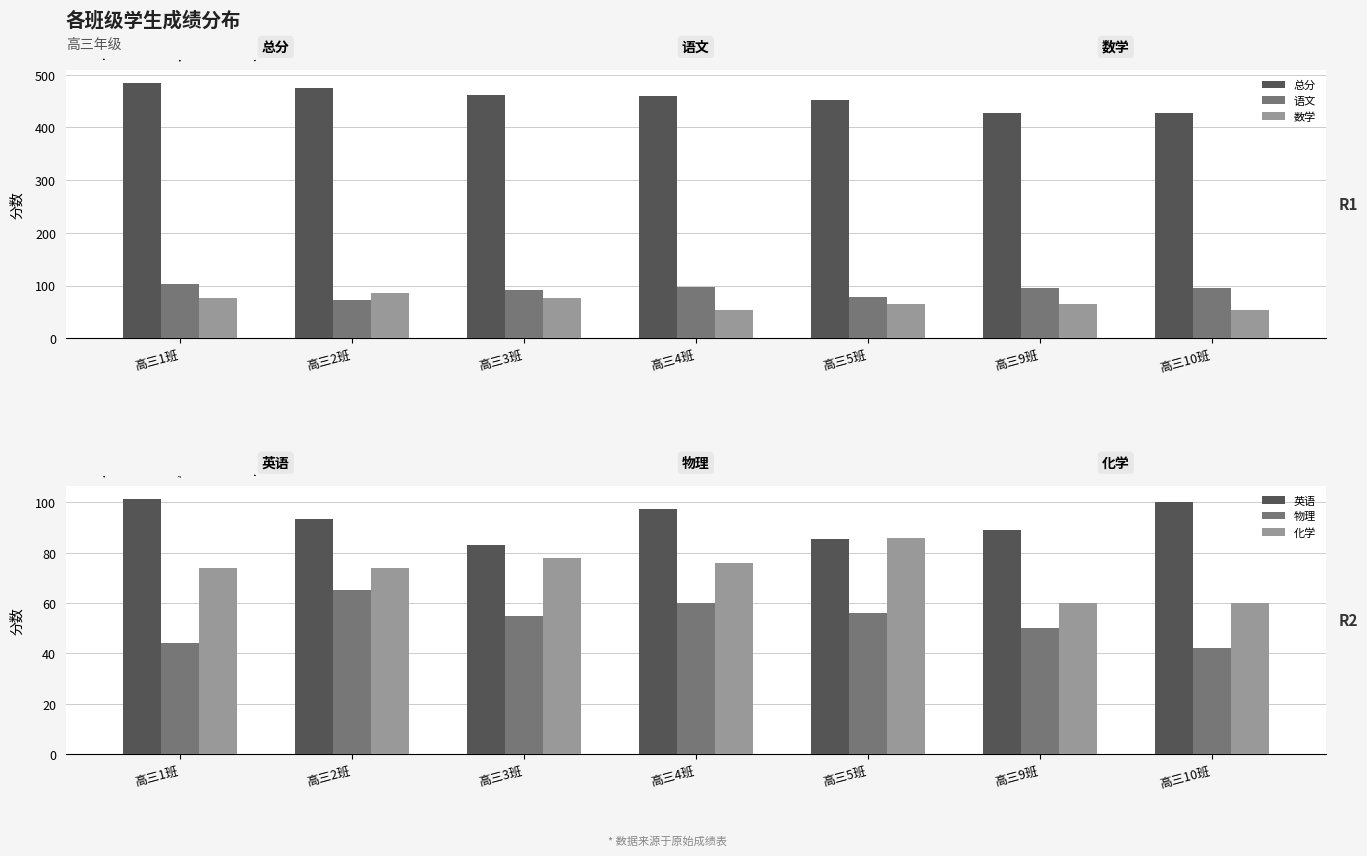

What are all the series names shown in the legend?

总分, 语文, 数学, 英语, 物理, 化学